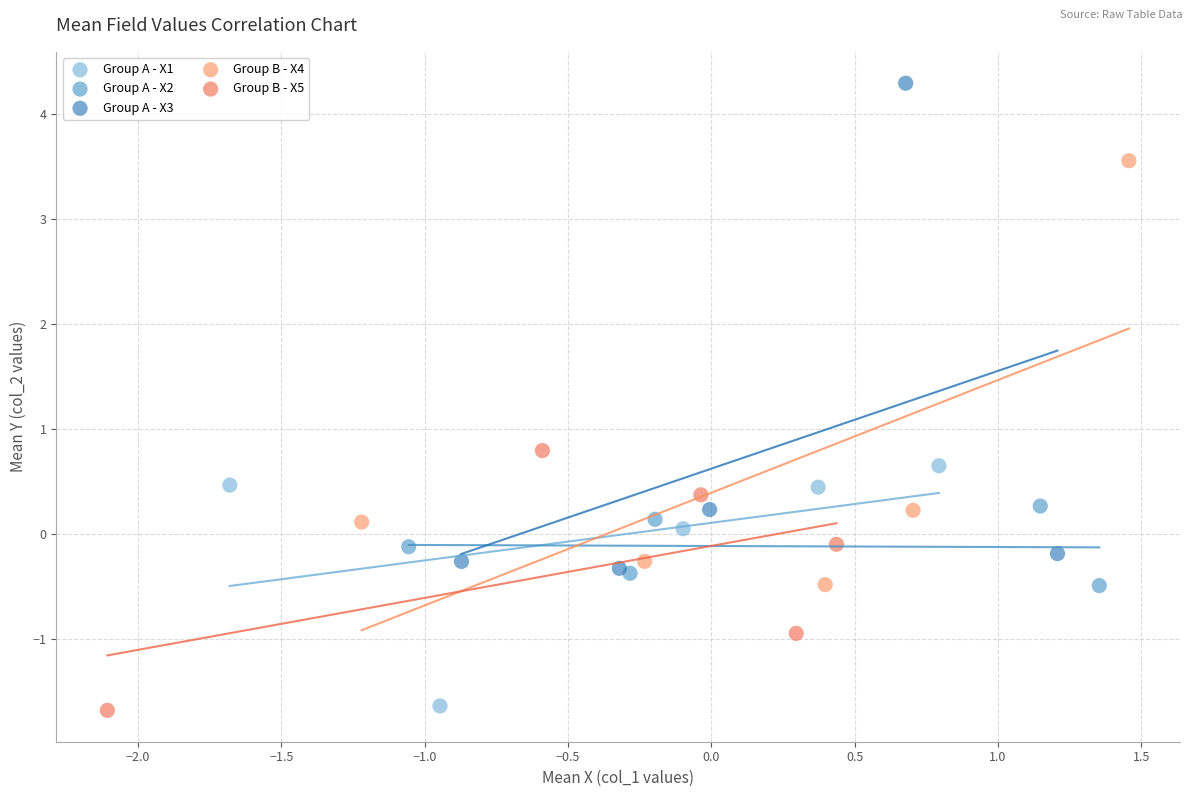

Which series reaches the maximum Y coordinate?

Group A - X3